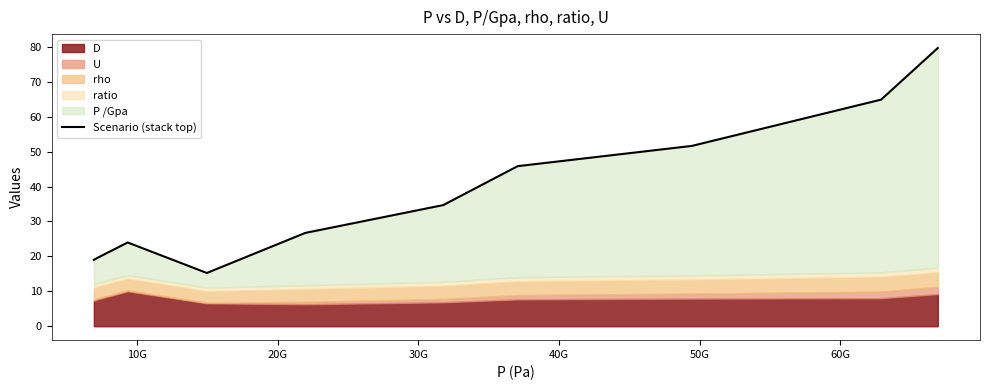

Count the number of values greater than 26.

6